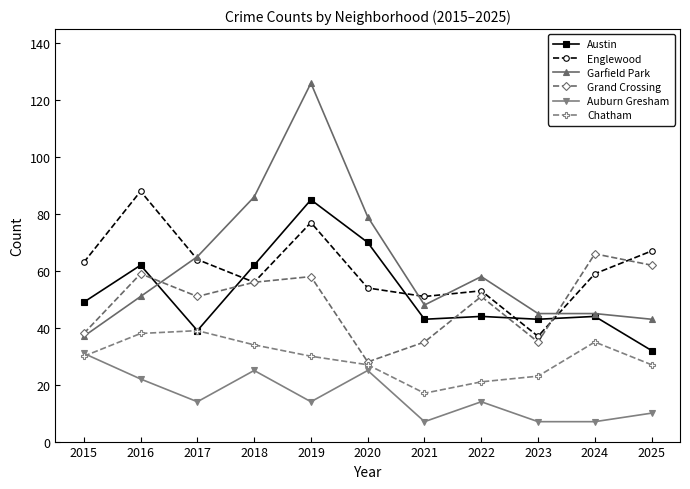

What is the value of the Grand Crossing point at the 6th from the left?

28